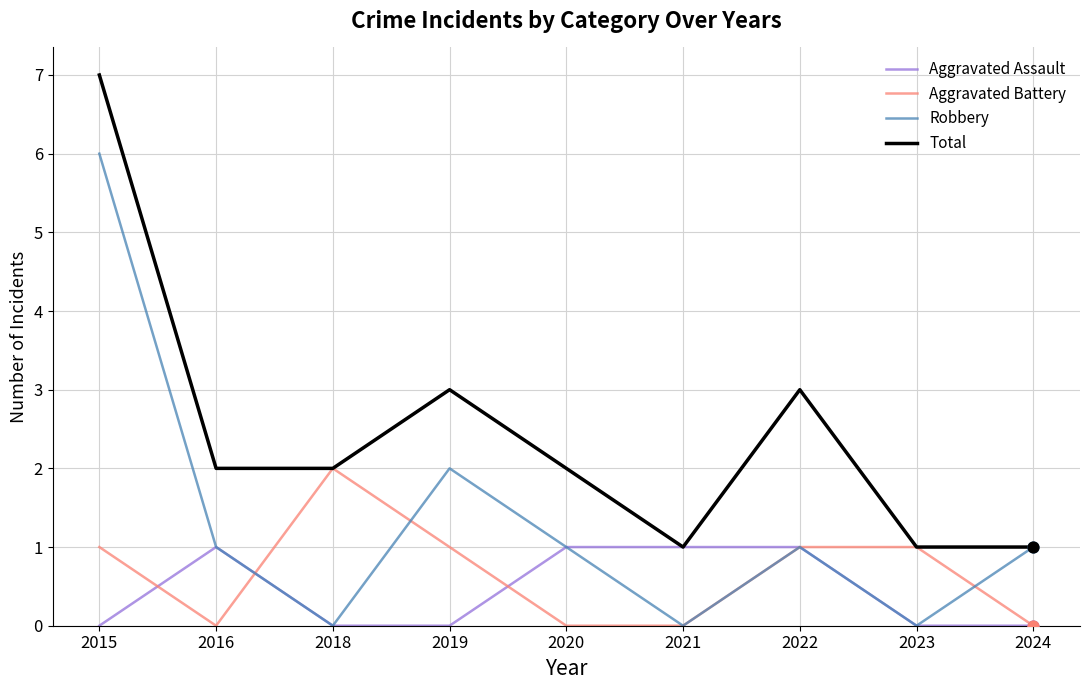

Which series changed the most between 2018 and 2019?

Robbery